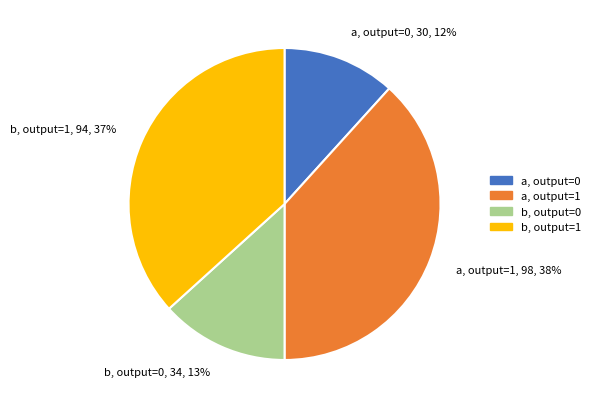

What is the largest slice in the pie chart?

a, output=1